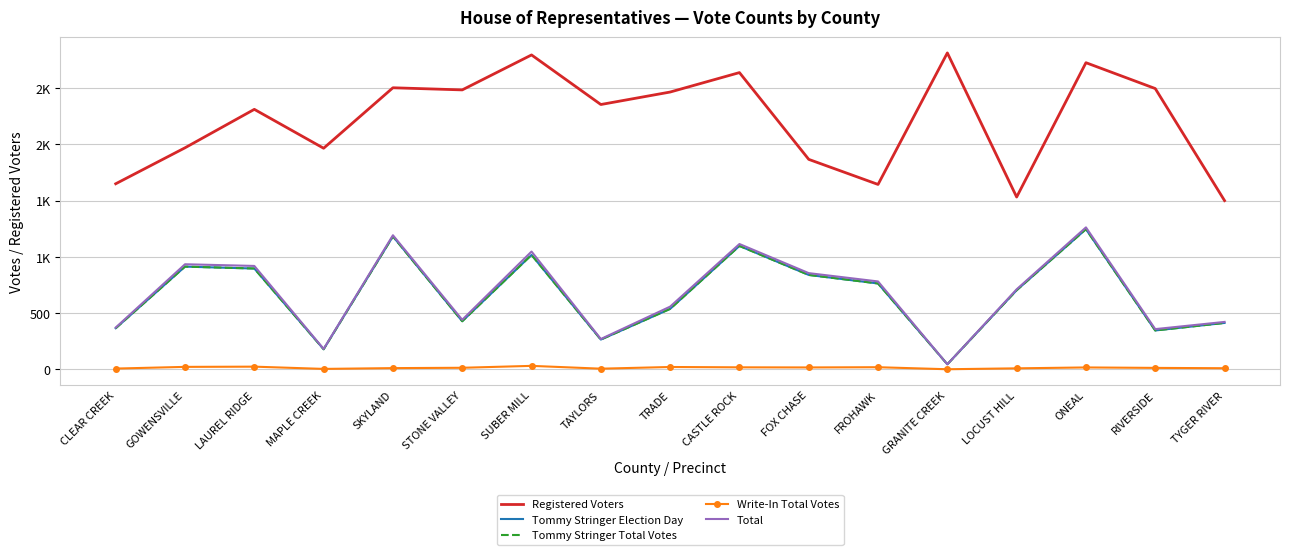

List the labels in order of Total value, smallest first.

GRANITE CREEK, MAPLE CREEK, TAYLORS, RIVERSIDE, CLEAR CREEK, TYGER RIVER, STONE VALLEY, TRADE, LOCUST HILL, FROHAWK, FOX CHASE, LAUREL RIDGE, GOWENSVILLE, SUBER MILL, CASTLE ROCK, SKYLAND, ONEAL